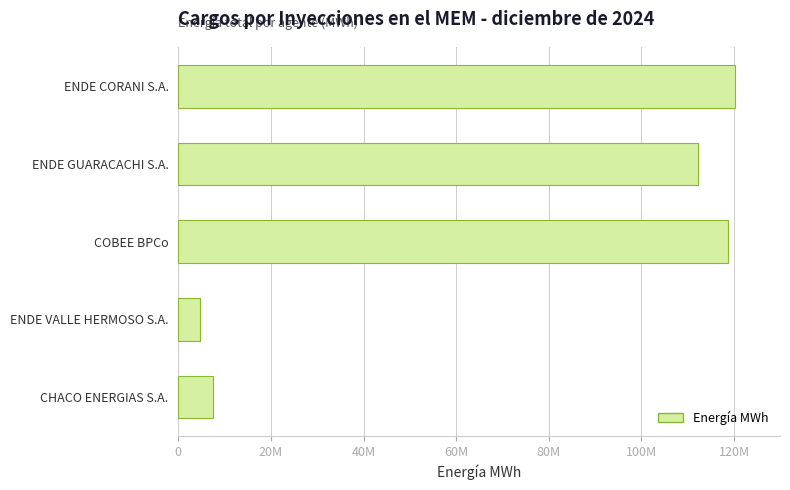

What is the difference between the second highest and minimum values?

114076273